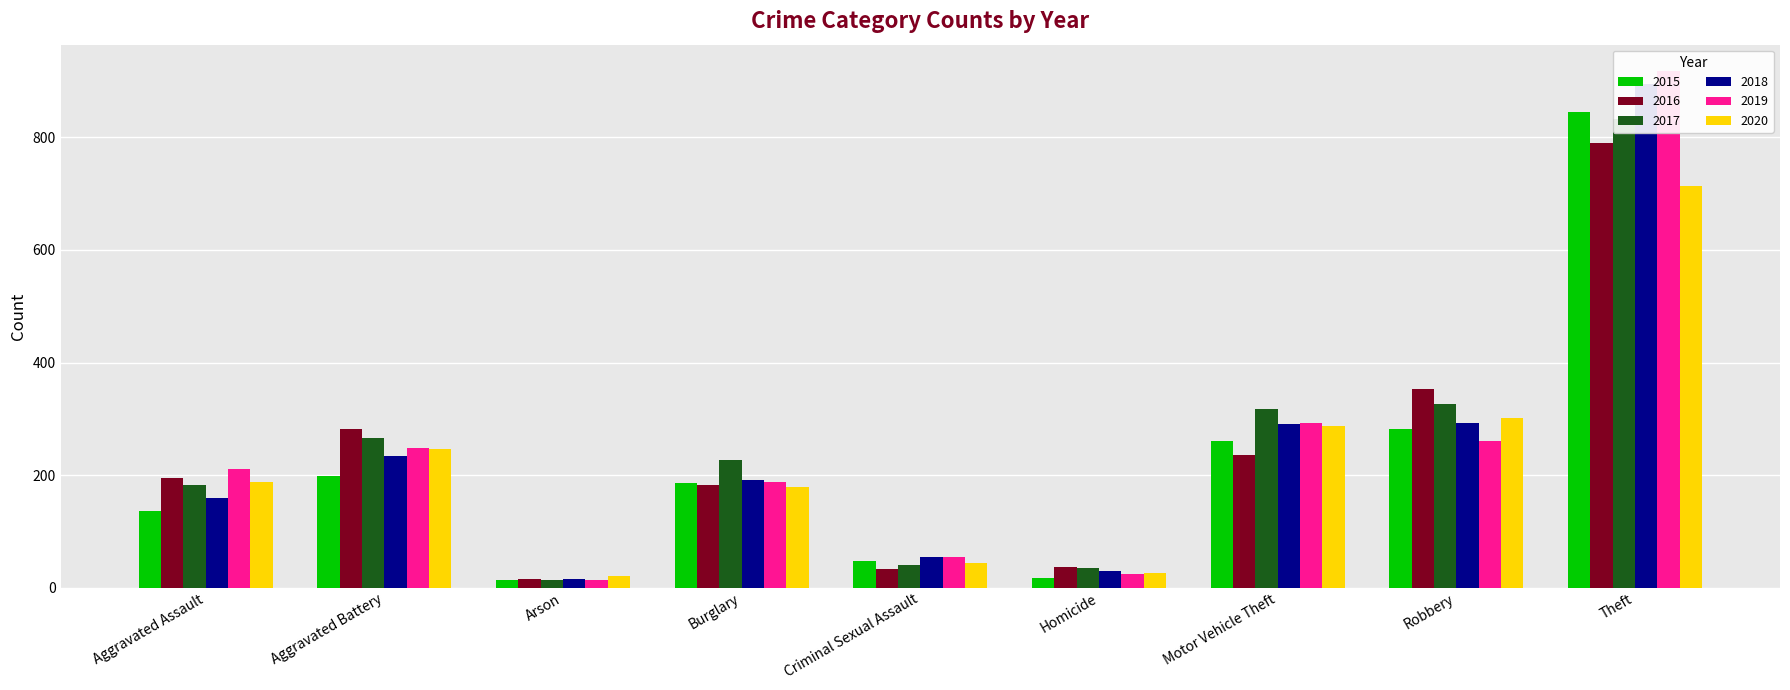

At Aggravated Battery, list the series in order from largest to smallest.

2016, 2017, 2019, 2020, 2018, 2015